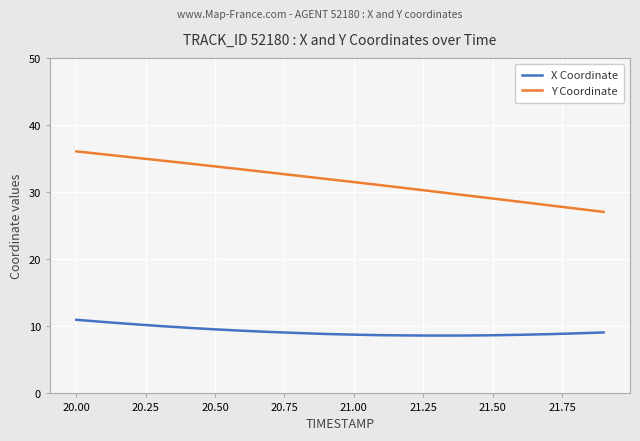

What is the maximum value for Y Coordinate?

36.1